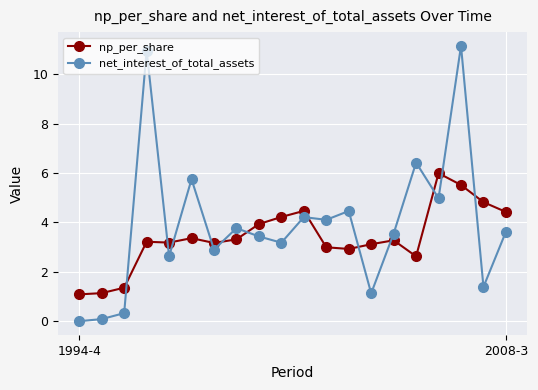

What is the value of the net_interest_of_total_assets point at the 20th from the left?

3.6